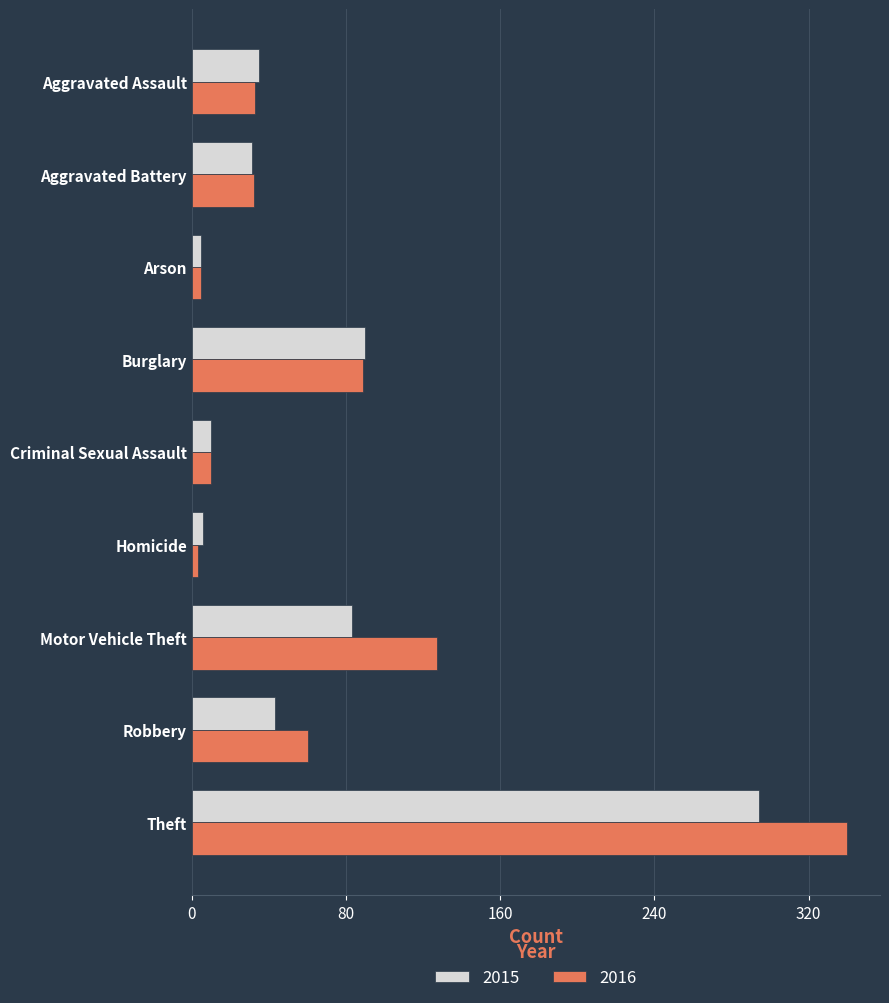

Where is 2015 nearest to the value 149?

Burglary